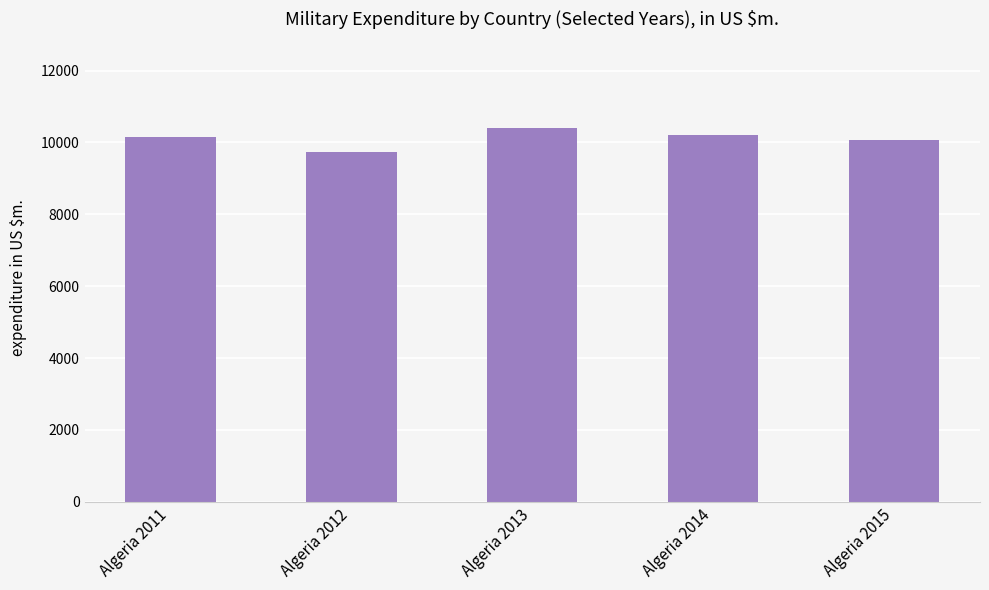

Is it true that the value at Algeria 2014 is 16553.3?

False